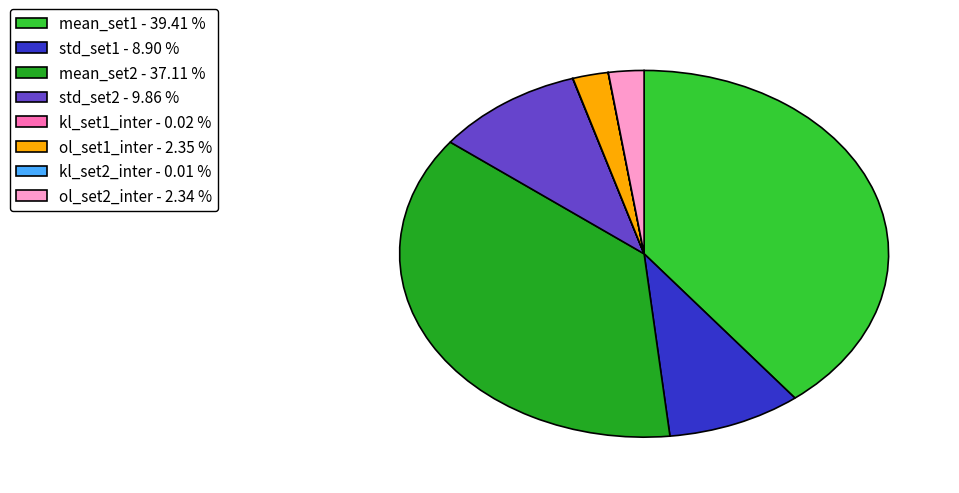

True or false: ol_set1_inter accounts for 2% of the total.

True